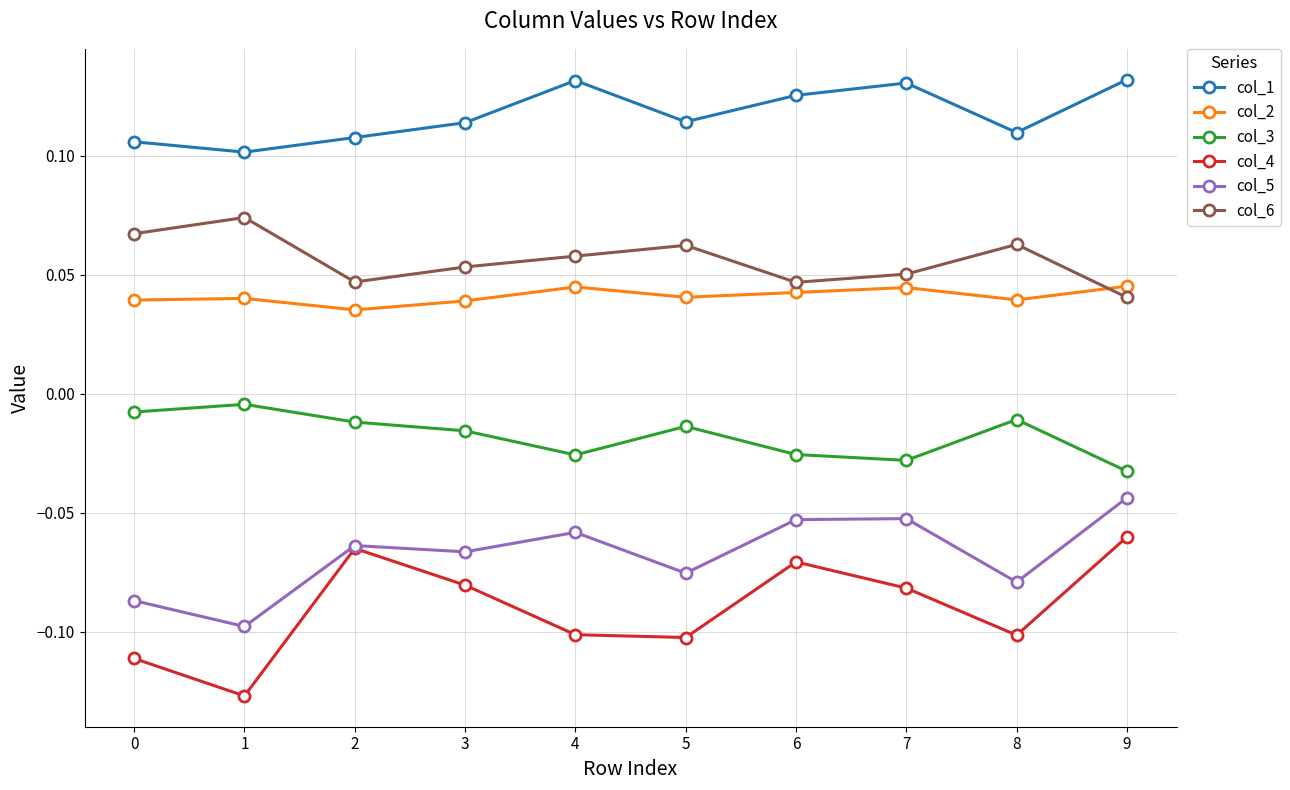

True or false: col_3 and col_5 intersect in this chart.

False